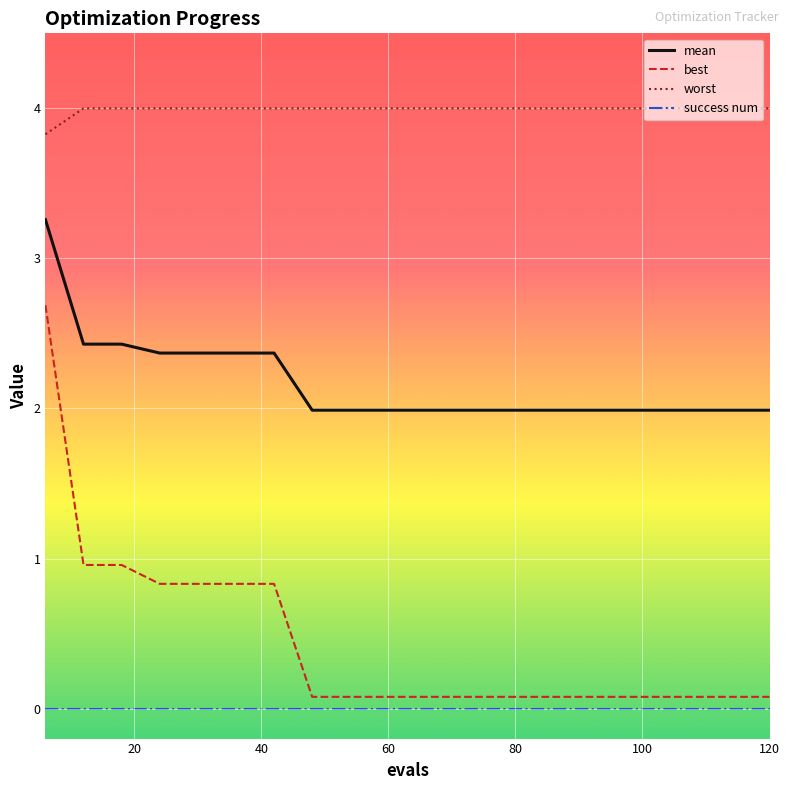

List the series in order of their peak value, lowest first.

success num, best, mean, worst